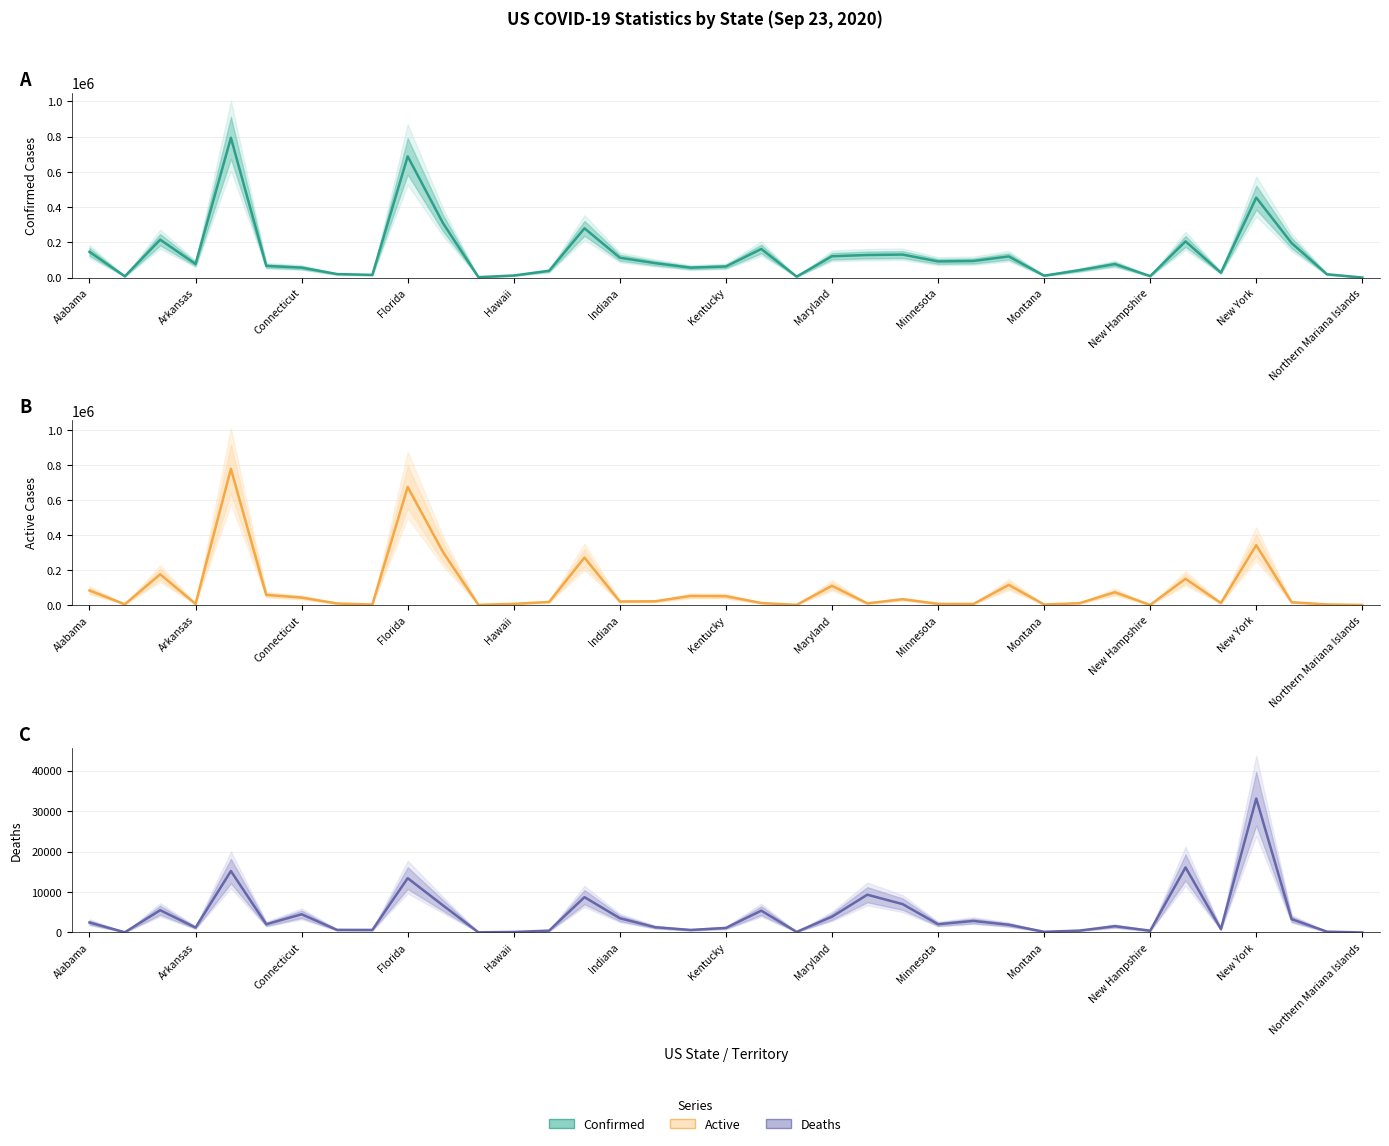

What is the value of the Confirmed Cases point at the 26th from the left?

94021